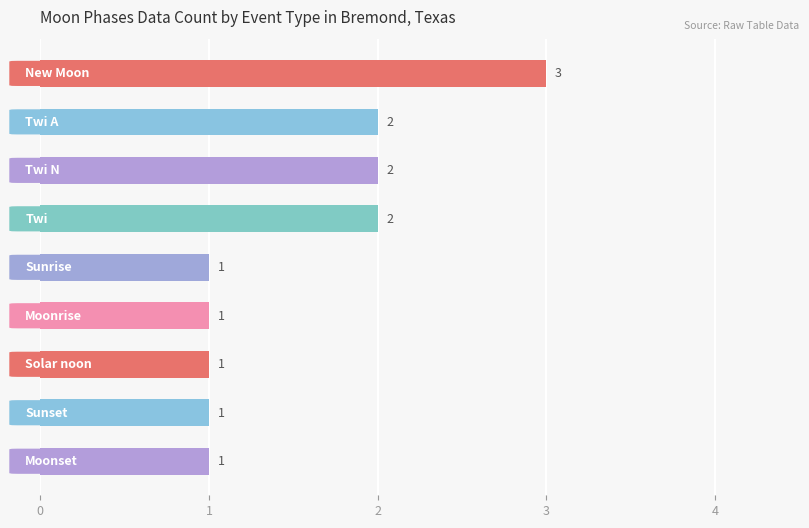

What is the maximum value shown in the chart?

3